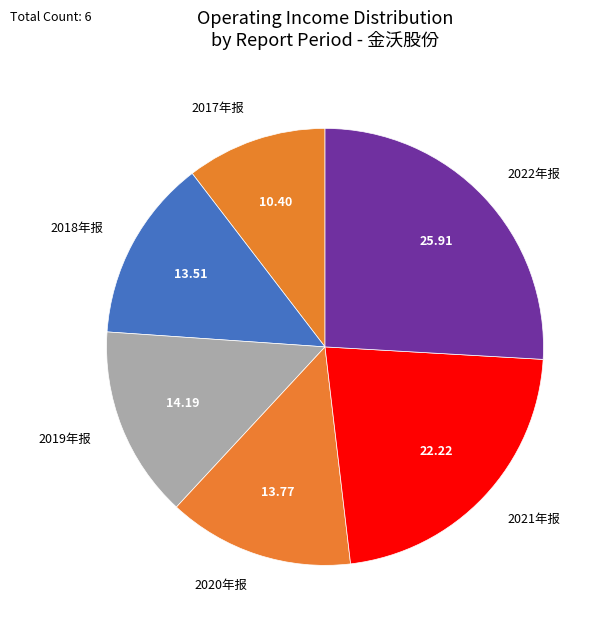

Approximately how many times larger is the value at 2019年报 compared to 2022年报?

0.5